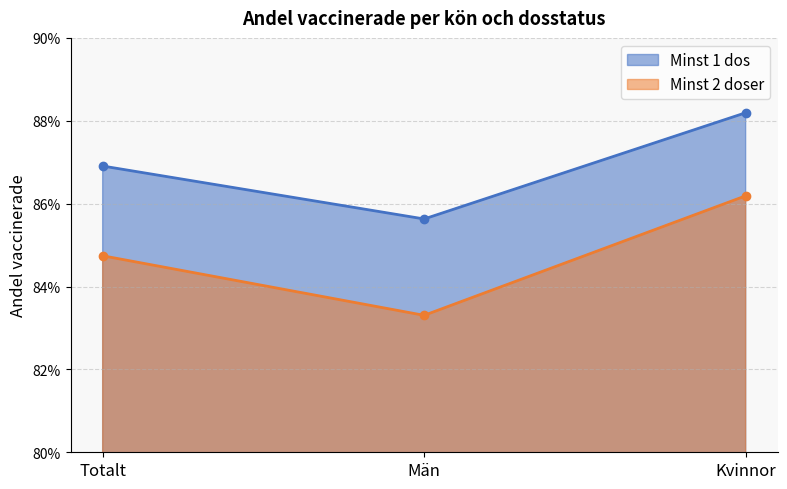

Rank the series at Kvinnor from highest to lowest value.

Minst 1 dos, Minst 2 doser